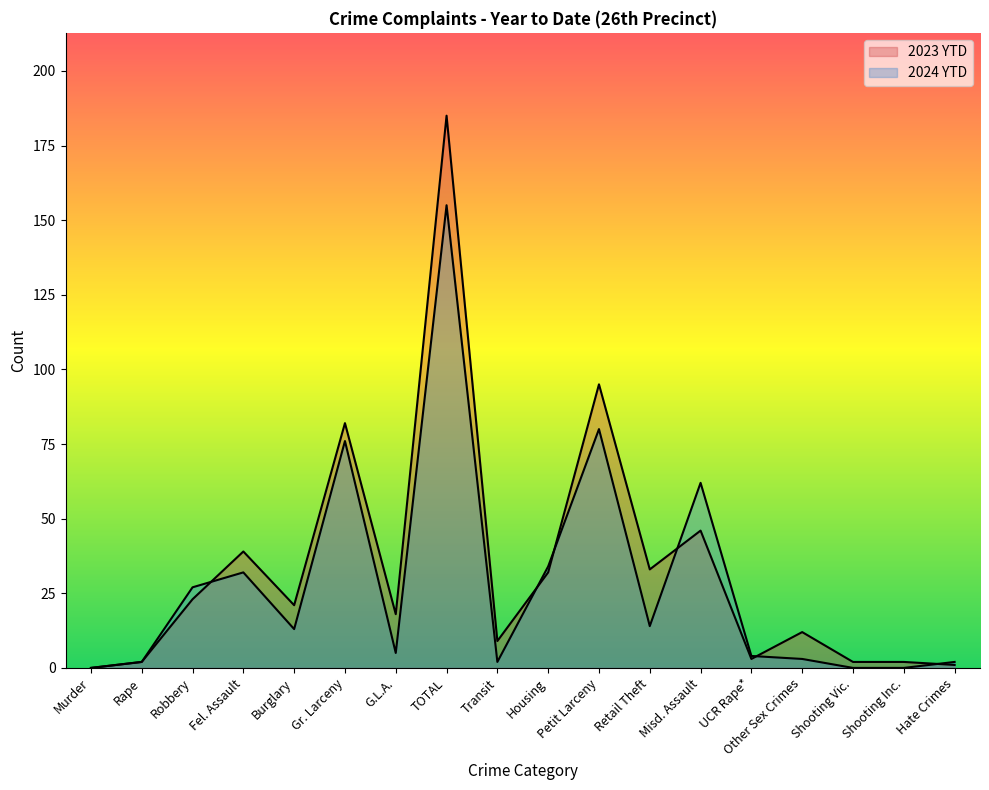

At which label does 2024 YTD reach its minimum?

Murder